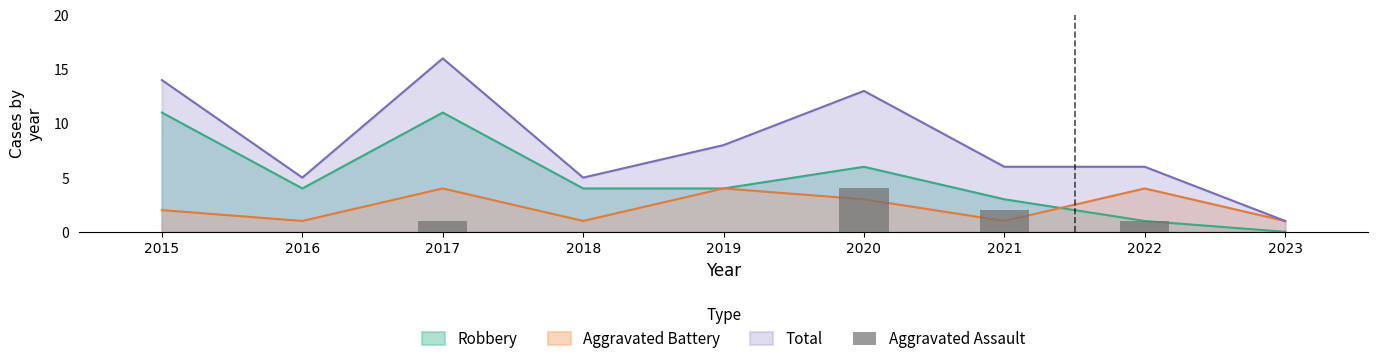

The chart shows a value of 0 at 2019. True or false?

True